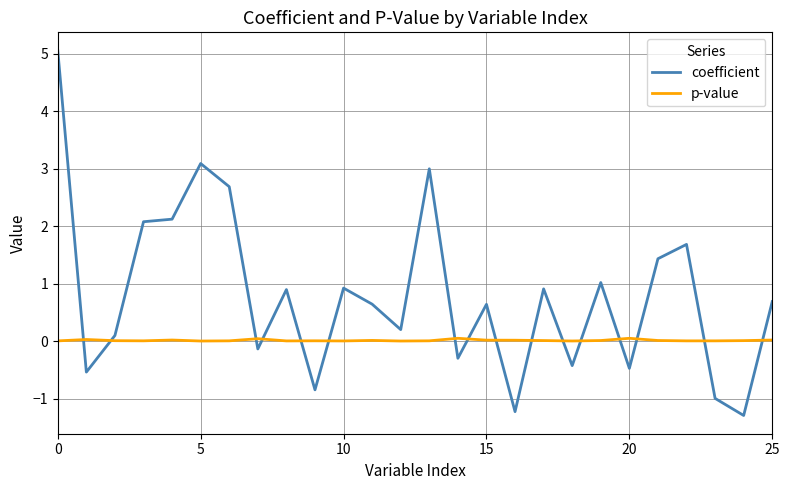

After their last crossing, which series has the higher values: coefficient or p-value?

coefficient